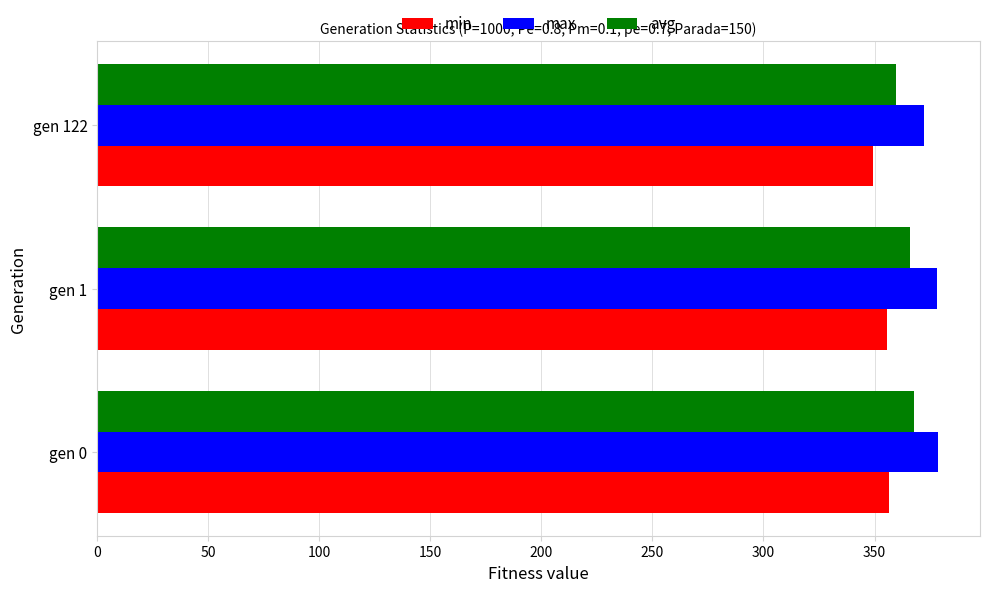

What is the maximum value shown in the chart?

378.6